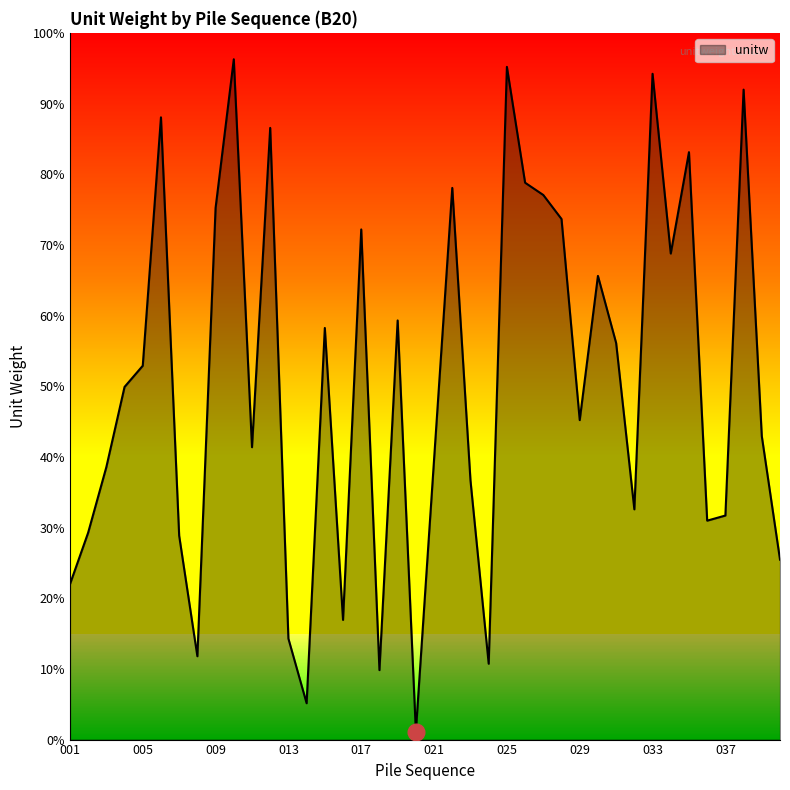

List the labels in order of value, largest first.

010, 025, 033, 038, 006, 012, 035, 026, 022, 027, 009, 028, 017, 034, 030, 019, 015, 031, 005, 004, 029, 039, 011, 021, 003, 023, 032, 037, 036, 002, 007, 040, 001, 016, 013, 008, 024, 018, 014, 020